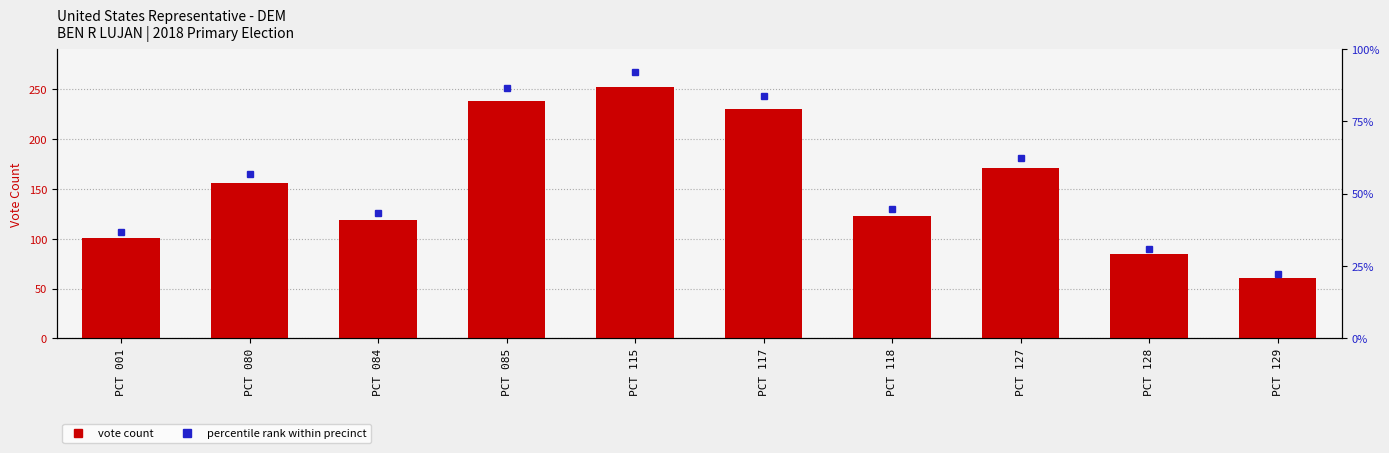

At which category does the chart reach its minimum across all series?

PCT 129